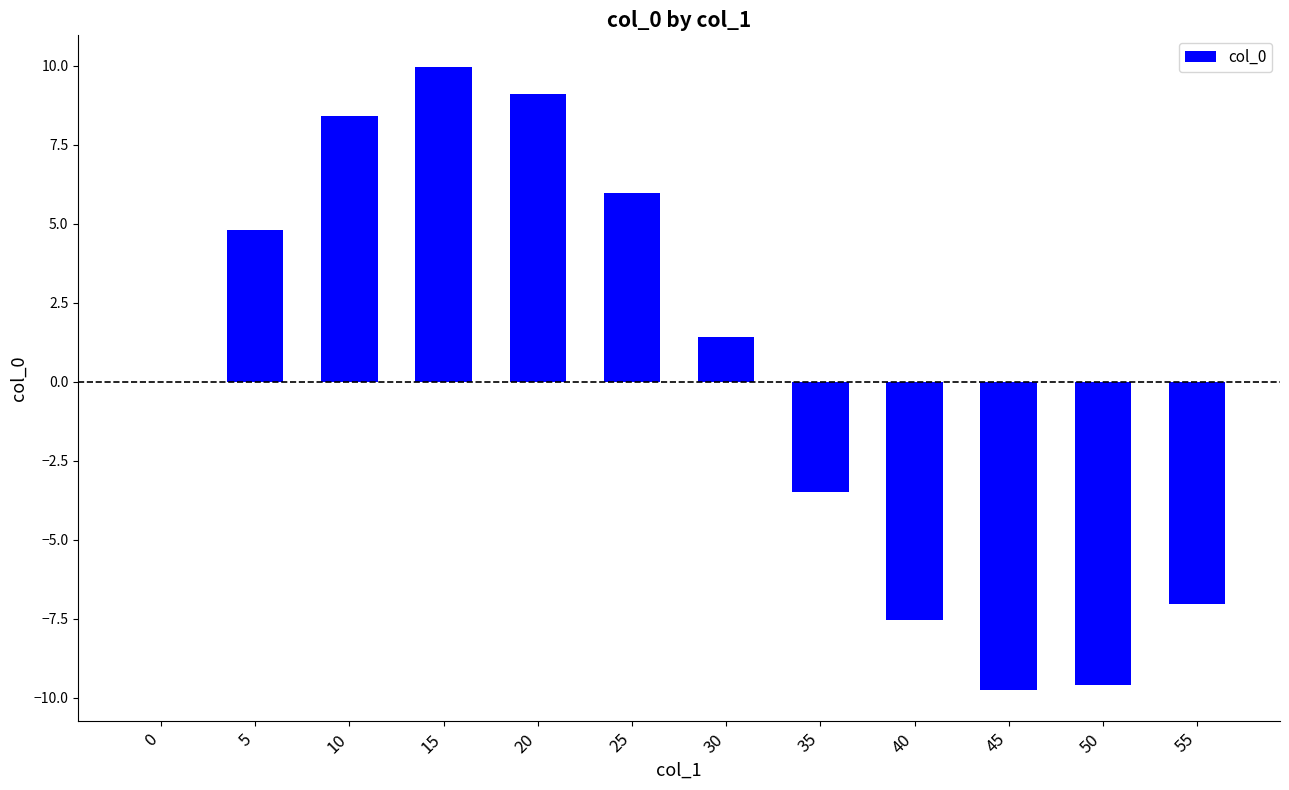

What is the sum of all values?

2.2